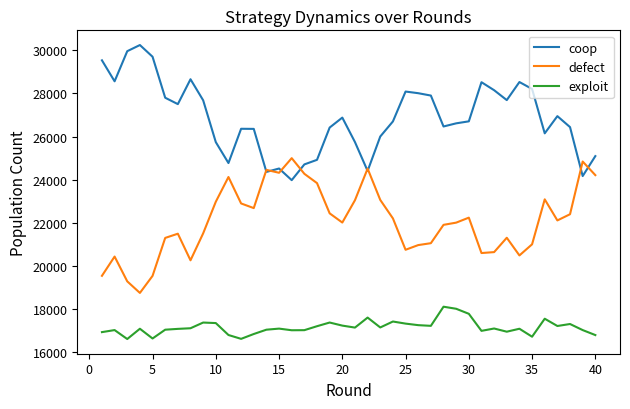

At how many categories does at least one series exceed 22639?

40